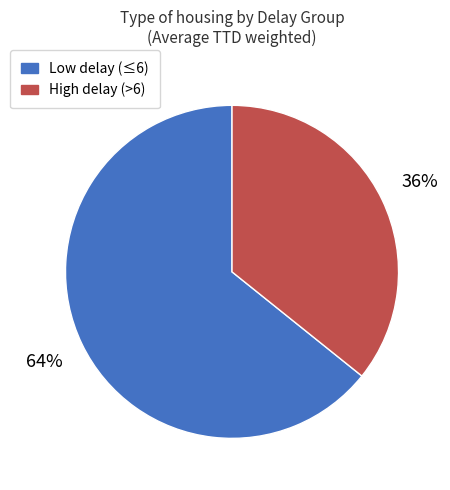

Does any single category account for the majority?

Yes